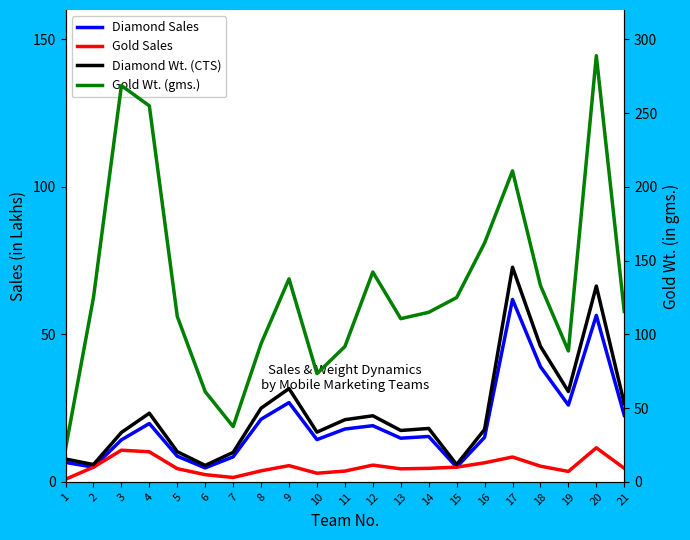

The value of Gold Wt. (gms.) at 11 is 120.4. True or false?

False